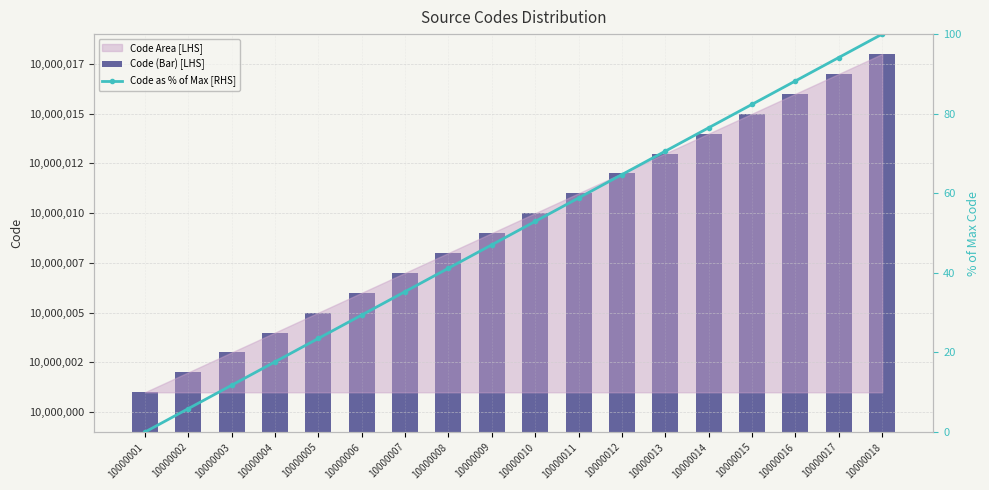

Which series has the widest spread of values?

Code as % of Max [RHS]